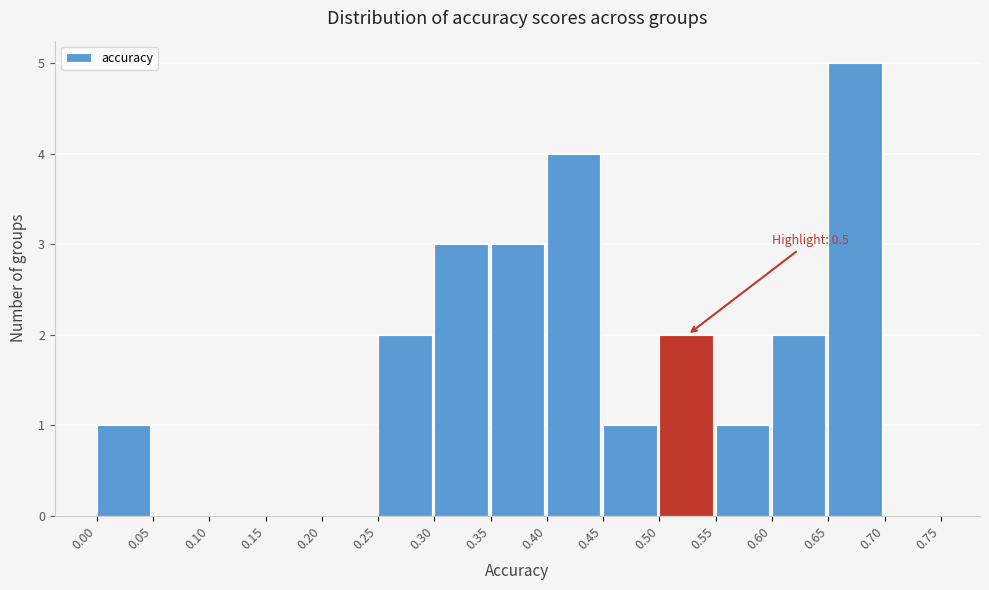

Over which range of the x-axis is the bar tallest?

0.65 to 0.70